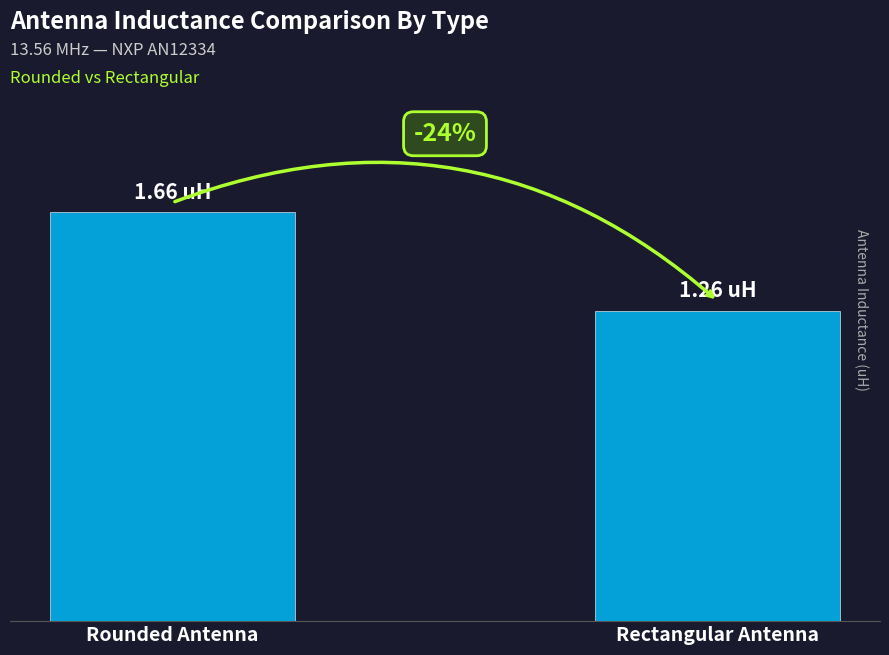

Are the bars horizontal?

No